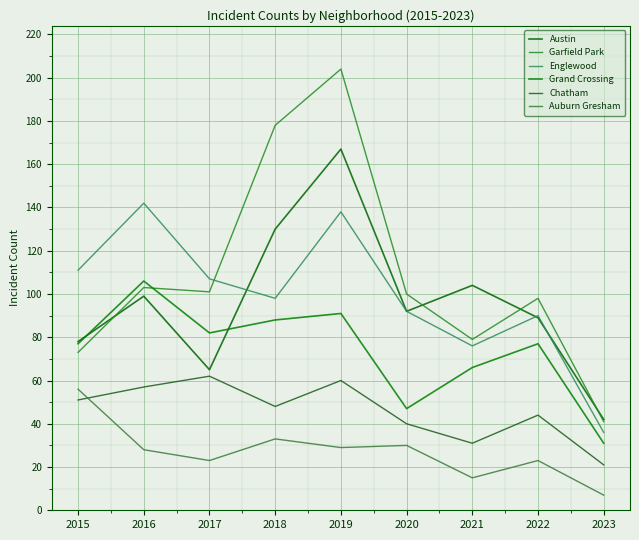

Where do Auburn Gresham and Chatham first cross each other?

2015 and 2016